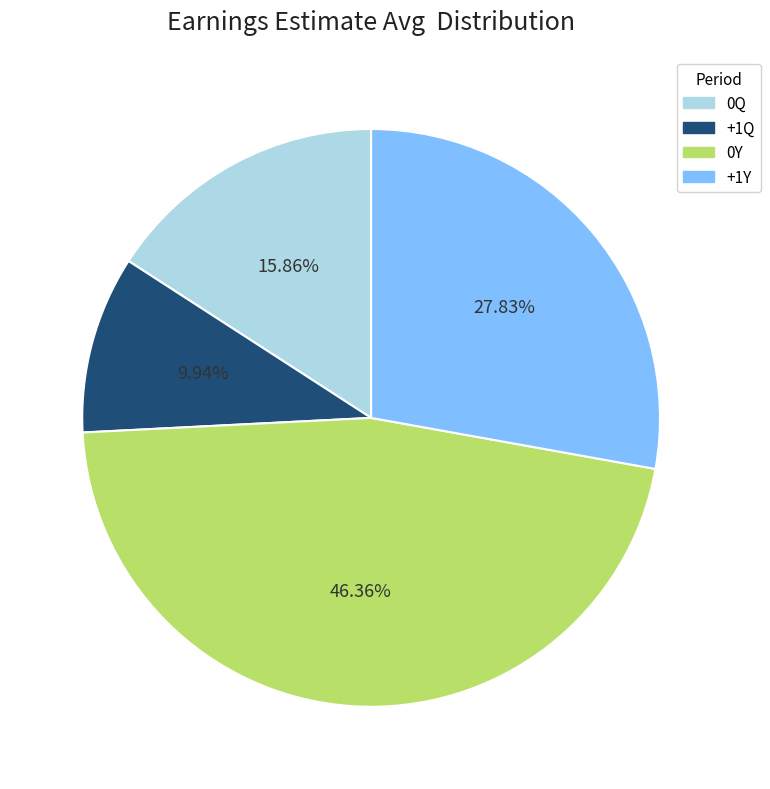

To the nearest percent, what is the average slice percentage?

25%